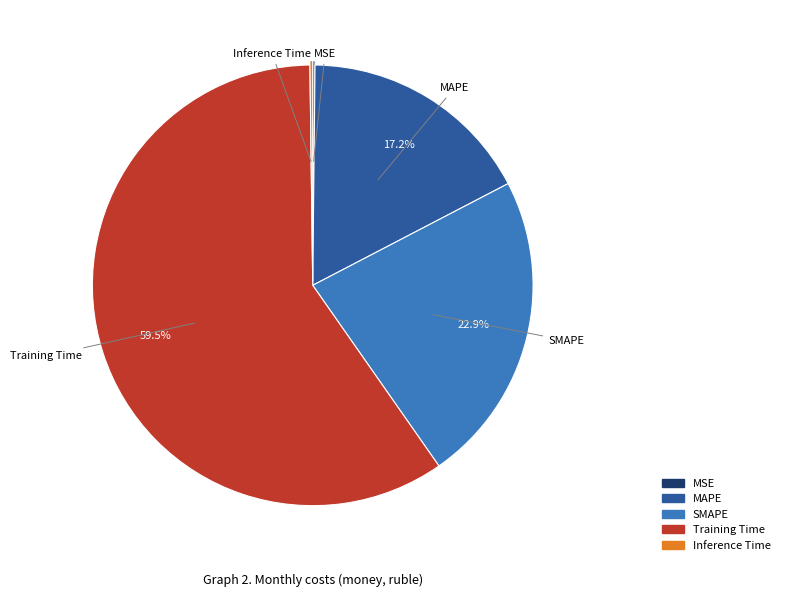

Is the sum of SMAPE and MAPE greater than half?

No